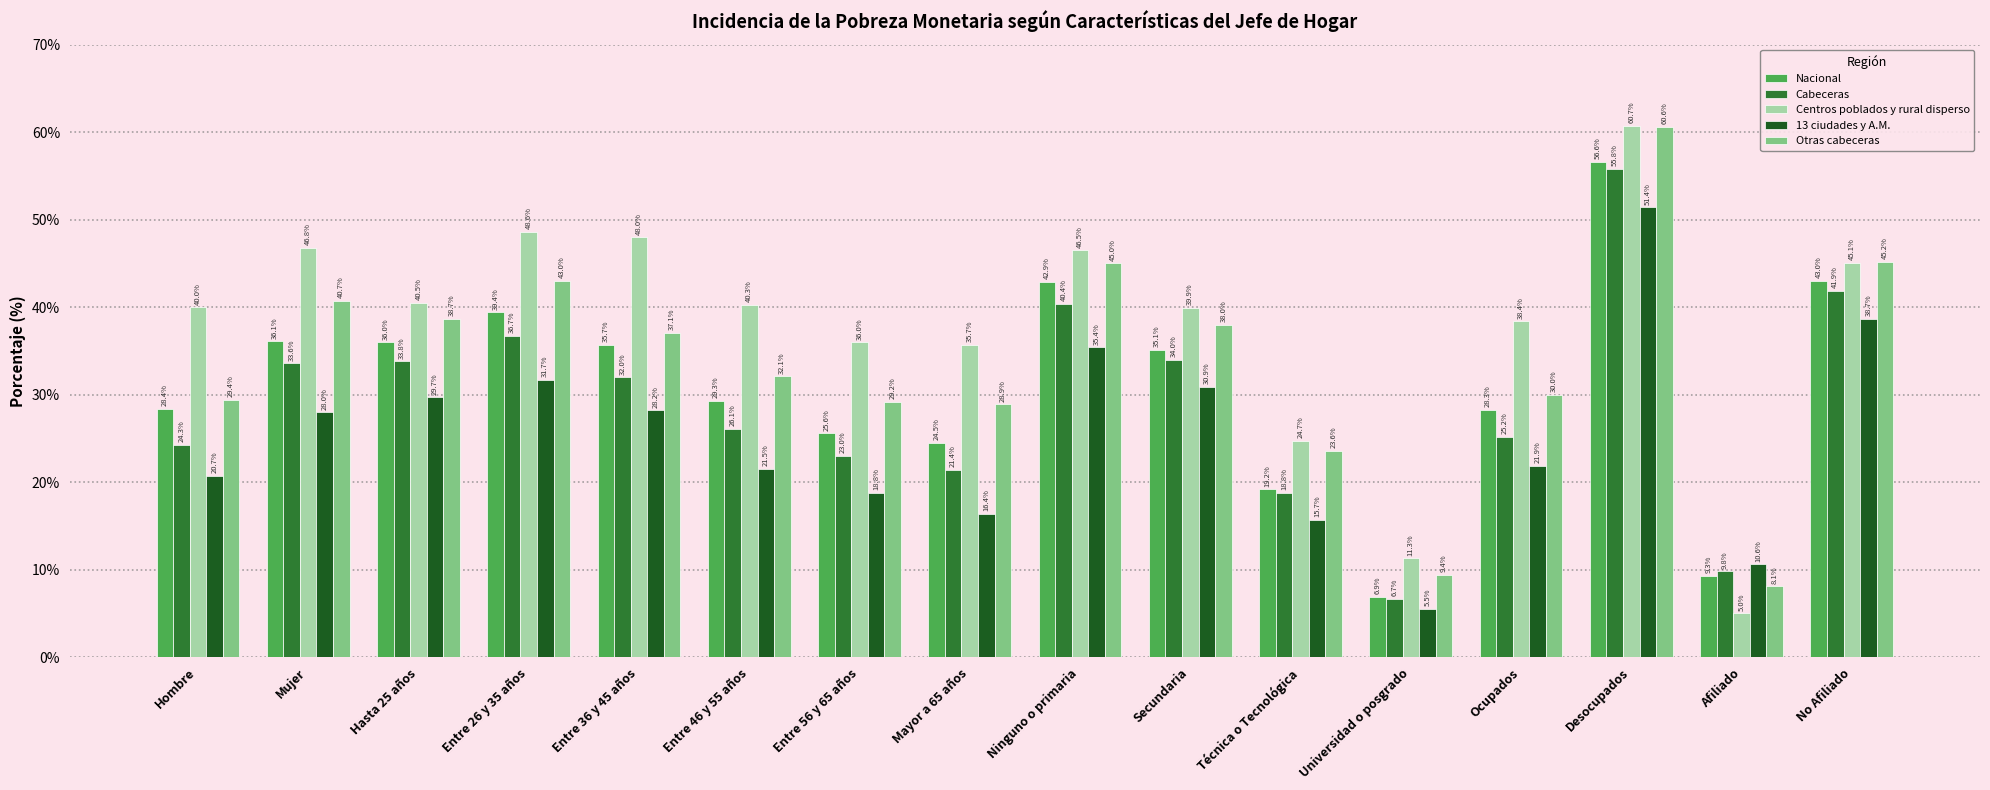

What is the average value of the Cabeceras series?

29.0